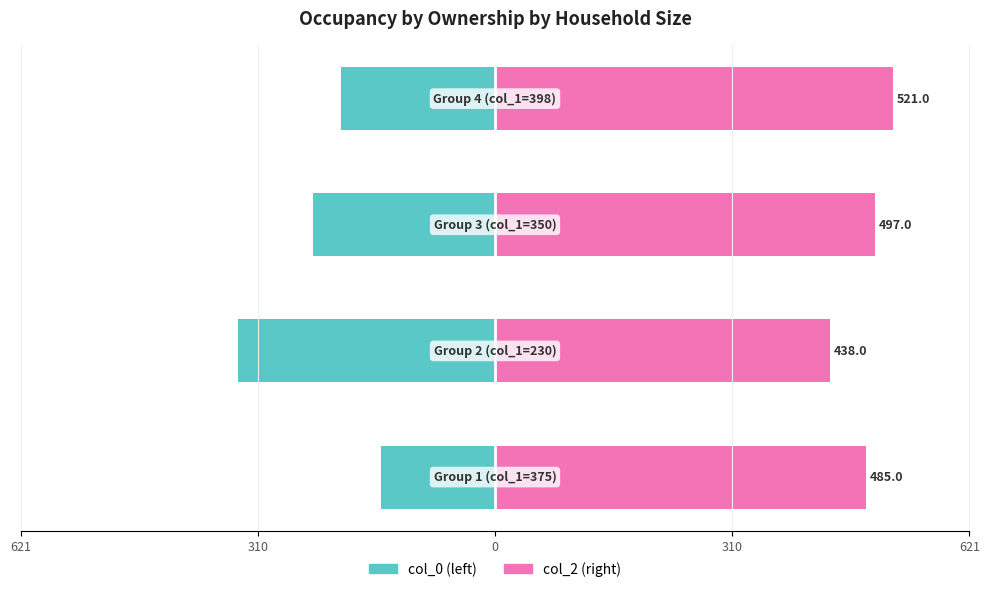

What is the difference between the second highest and second lowest values in the col_0 series?

37